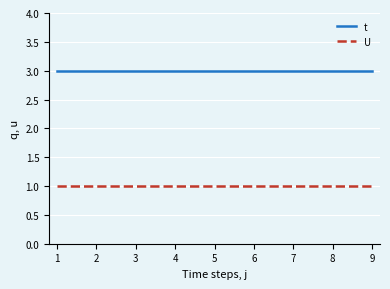

True or false: t and U cross at least once.

False